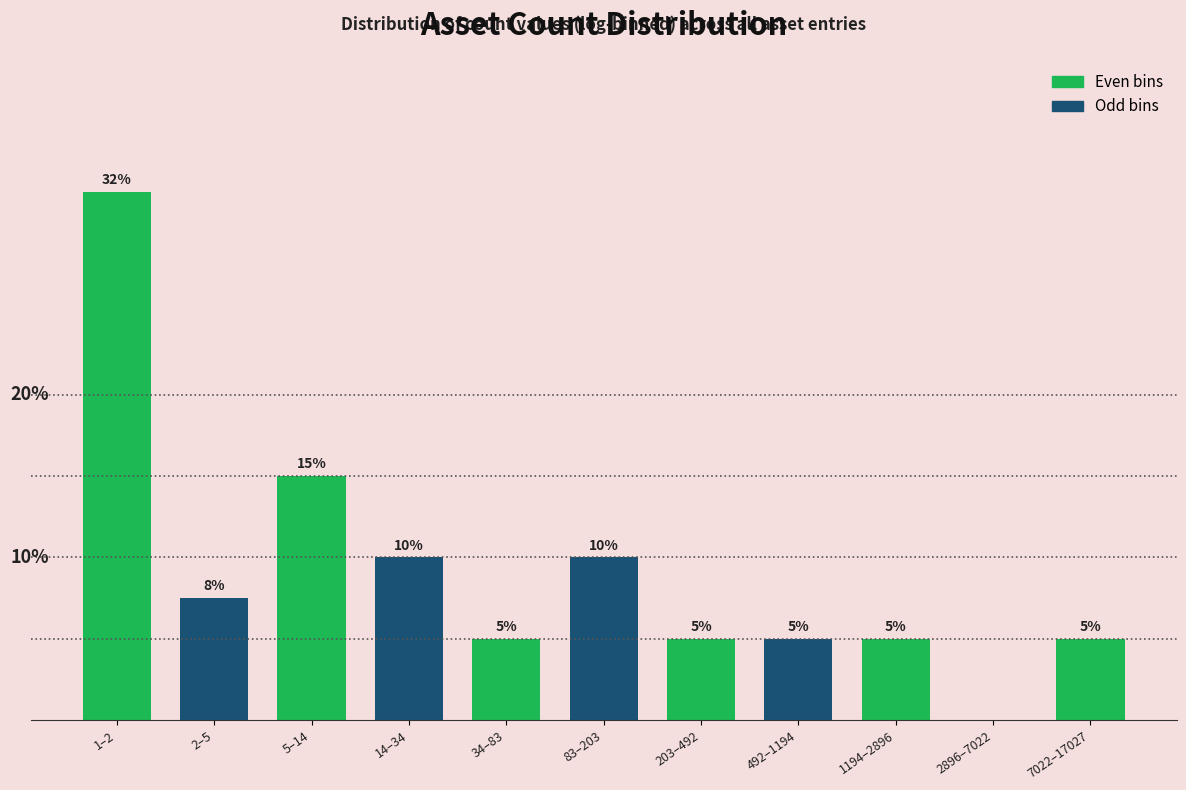

Where is the data nearest to the value 16?

5–14